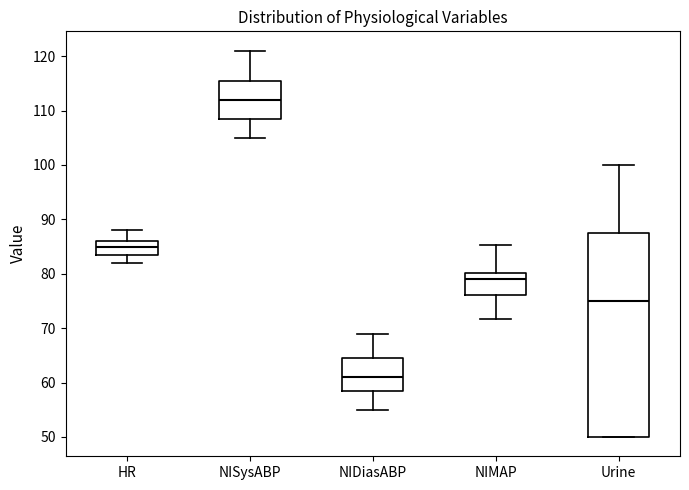

Reading left to right, transcribe this box plot: for each box, give where its median line is, the range the box spans, and where its two whiskers end, as read against the y-axis. The values are not printed on the chart, so give them approximately, as read against the axis.

HR: median 85, box 84 to 86, whiskers 82 to 88
NISysABP: median 112, box 109 to 116, whiskers 105 to 121
NIDiasABP: median 61, box 59 to 65, whiskers 55 to 69
NIMAP: median 79, box 76 to 80, whiskers 72 to 85
Urine: median 75, box 50 to 88, whiskers 50 to 100